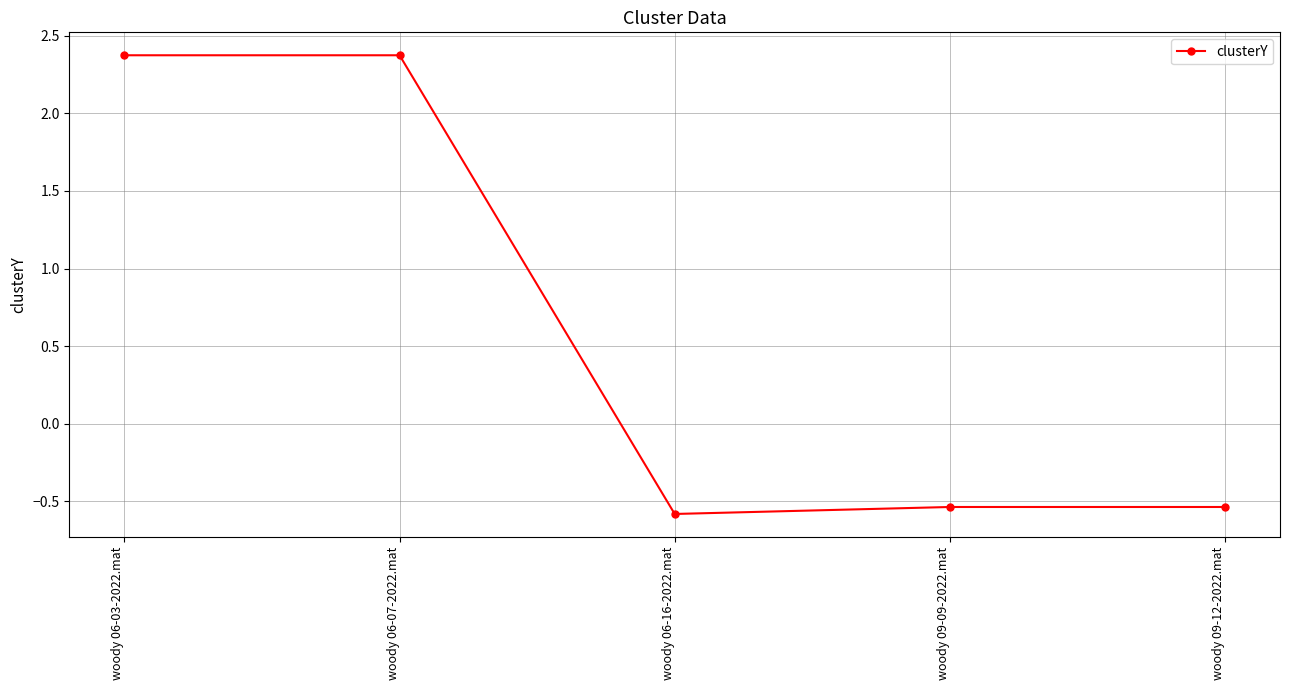

How many categories are shown in the chart?

5